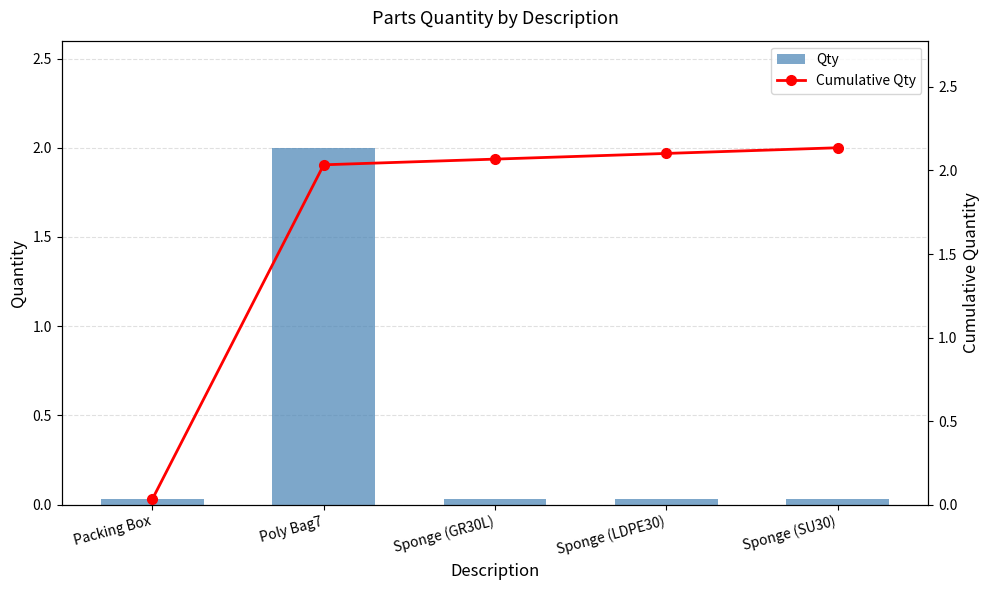

Where is Qty nearest to the value 1?

Packing Box